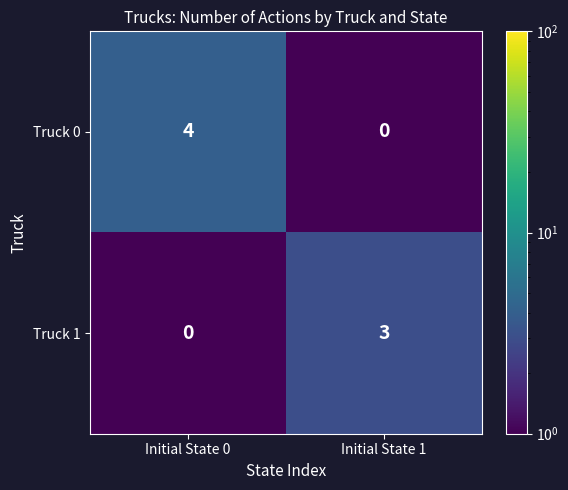

At which category does the chart reach its peak across all series?

Initial State 0